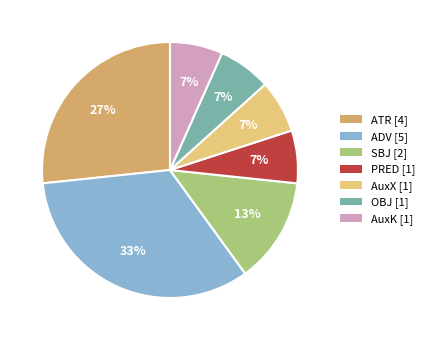

Does ATR account for over 50% of the chart?

No